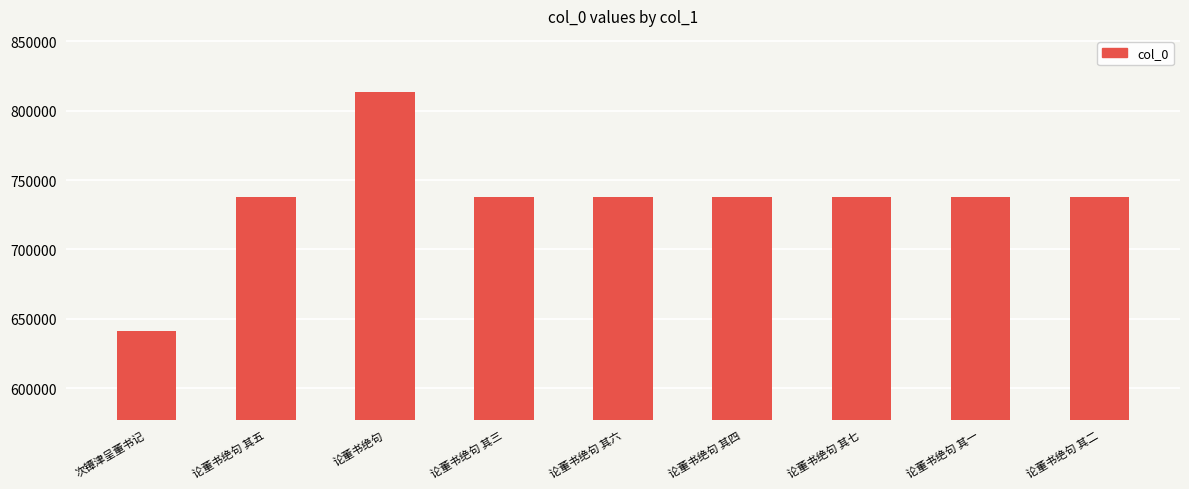

What is the sum of the values at 论董书绝句 其二 and 论董书绝句 其五?

1475053